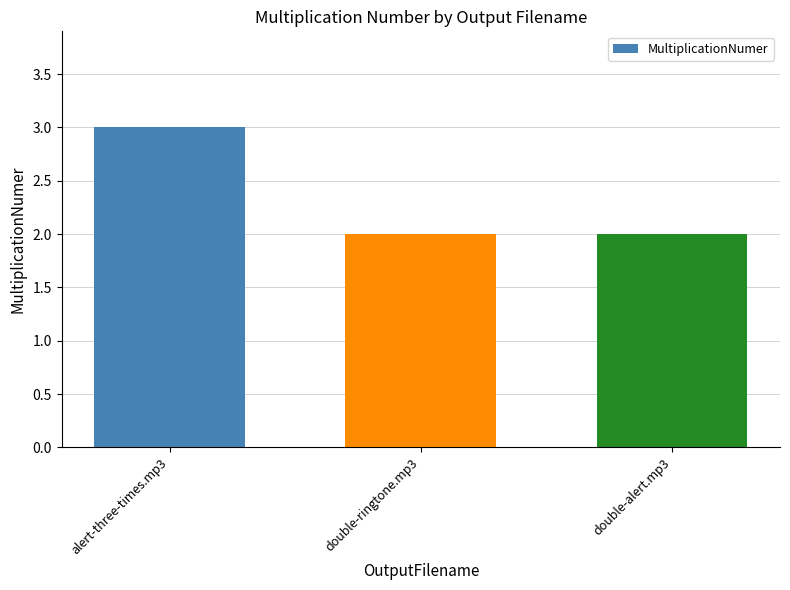

Reading right to left, what are all the values shown in this chart?

double-alert.mp3=2	double-ringtone.mp3=2	alert-three-times.mp3=3